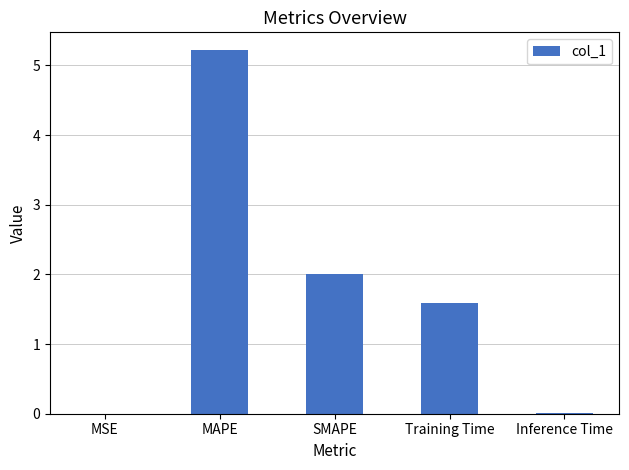

Is it true that the value at SMAPE is 1.3?

False